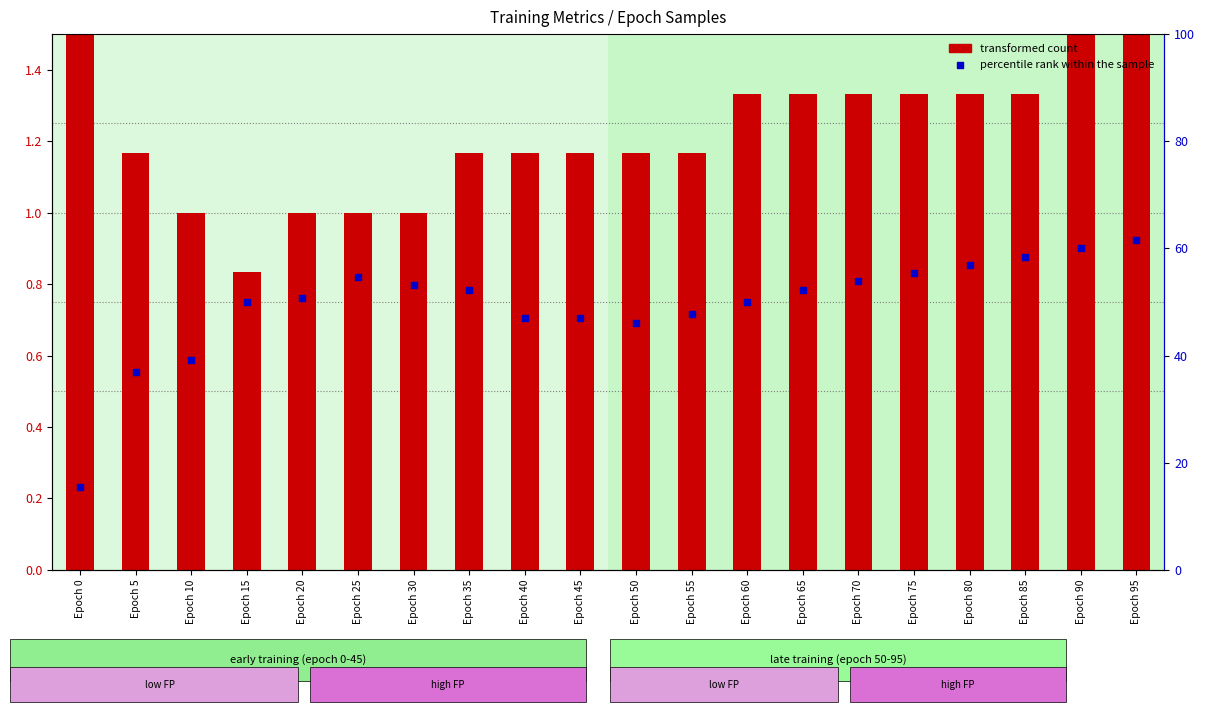

What are all the series names shown in the legend?

transformed count, percentile rank within the sample